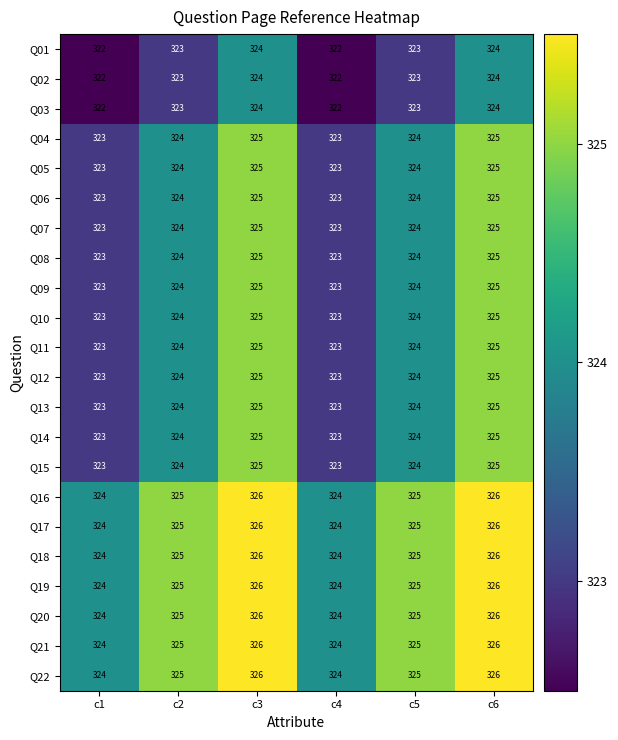

Count the number of data series in this chart.

22